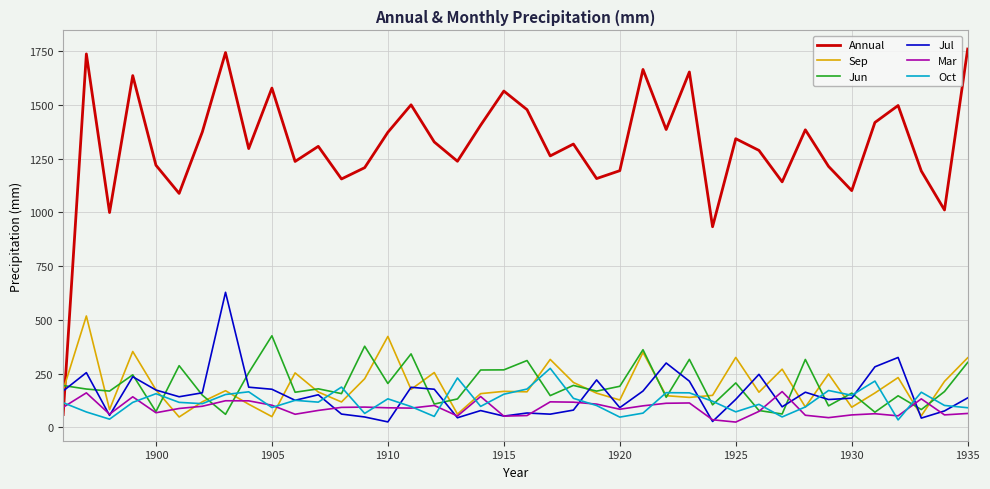

After their last crossing, which series has the higher values: Annual or Sep?

Annual